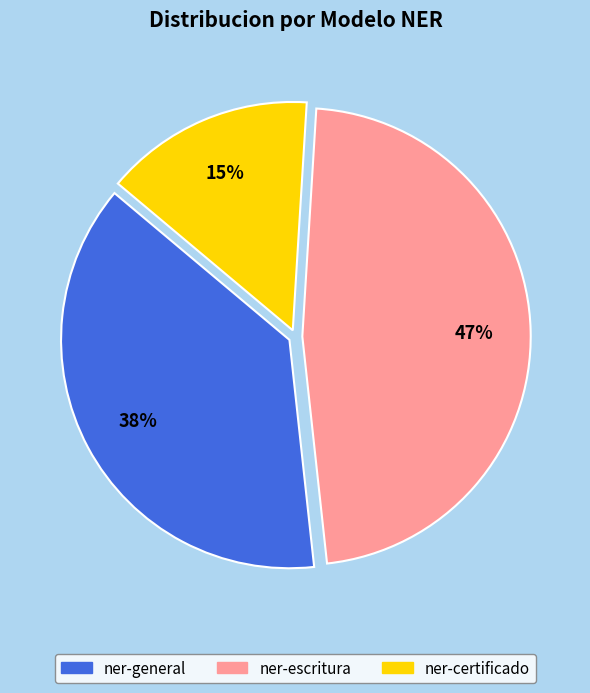

To the nearest percent, what percentage of the pie is ner-escritura?

47%